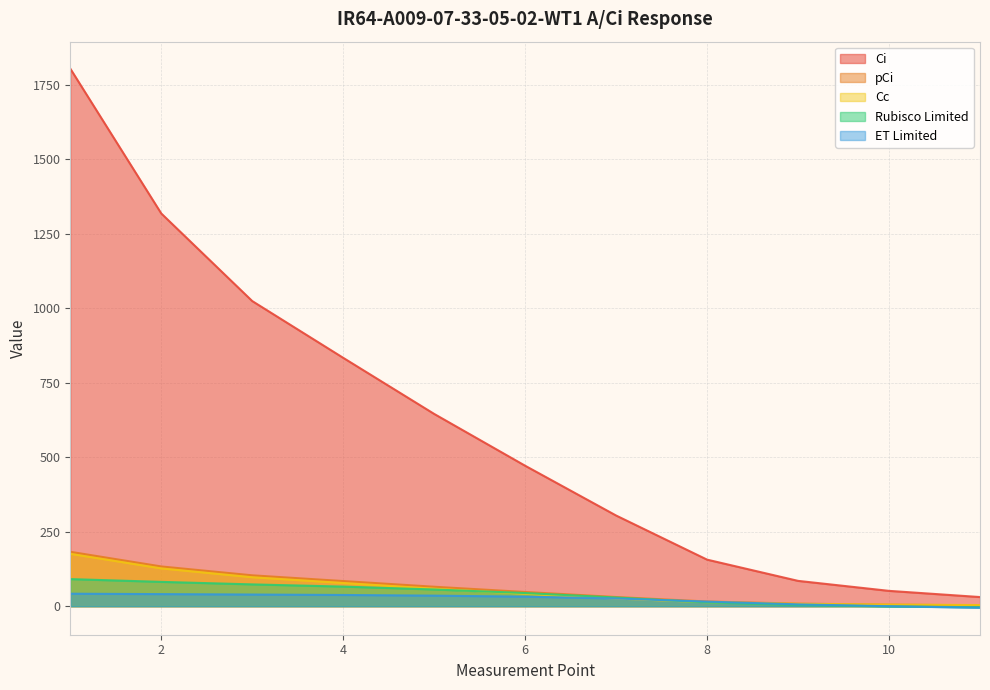

True or false: ET Limited has more than 2 interior local peaks.

False